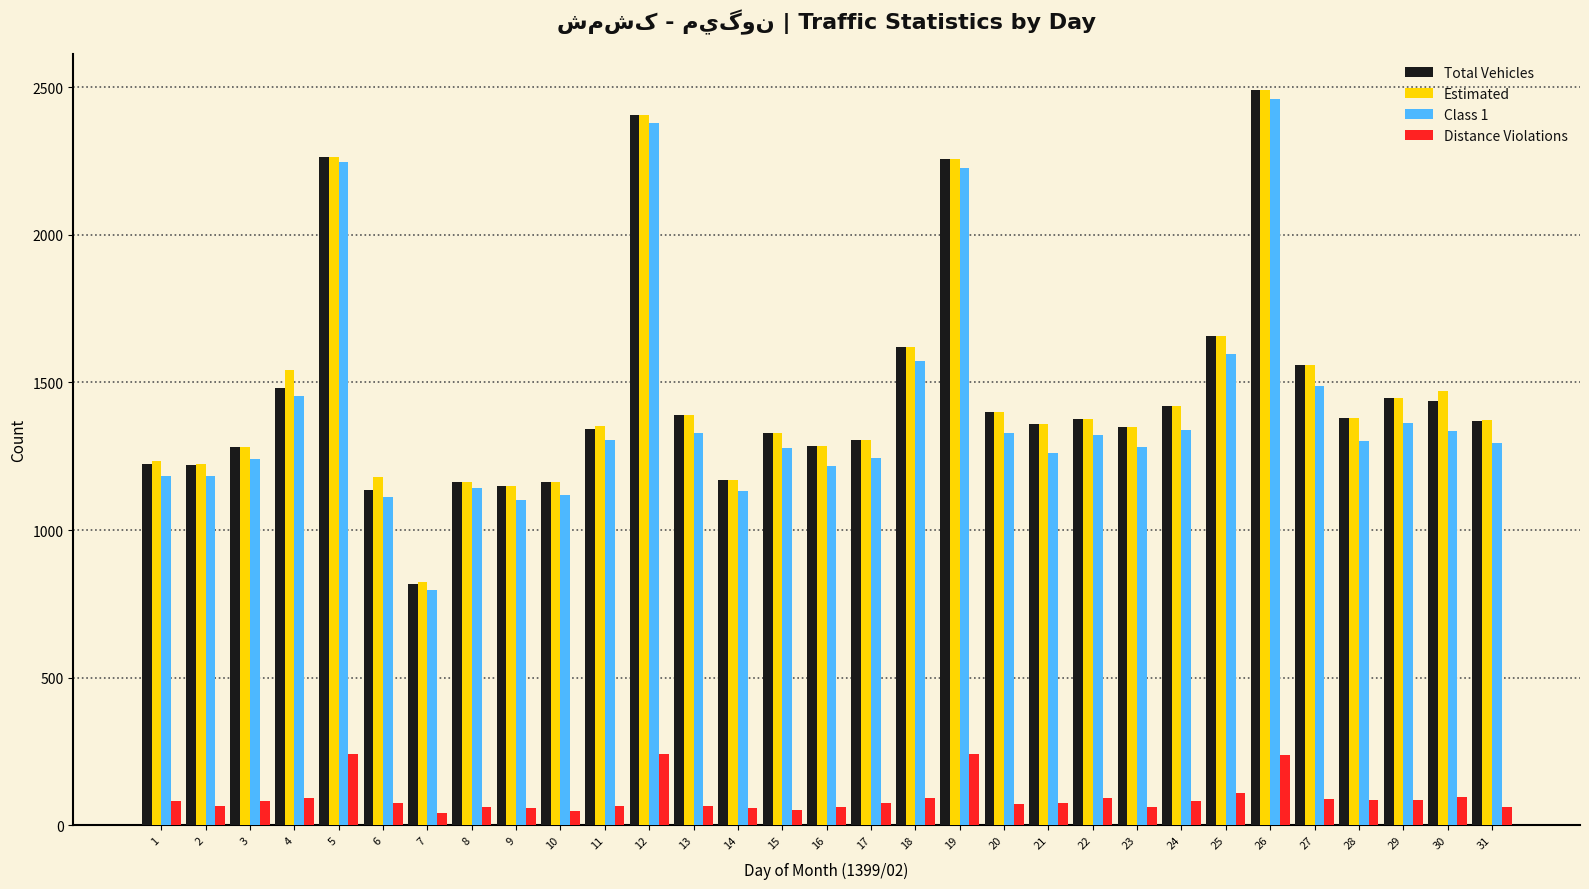

Between 12 and 21, which series saw the biggest shift?

Class 1